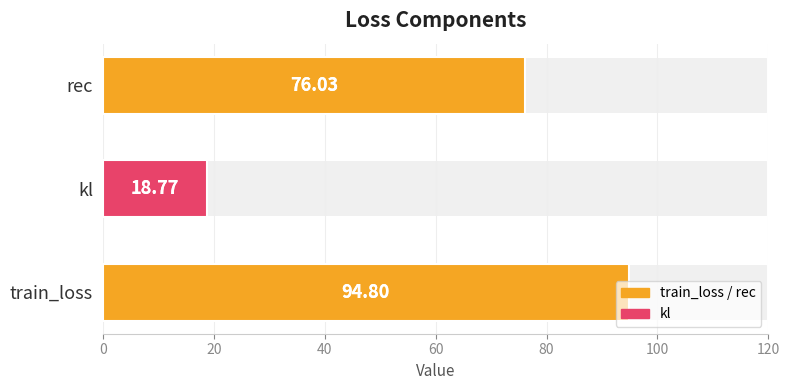

What is the greatest value displayed?

94.8